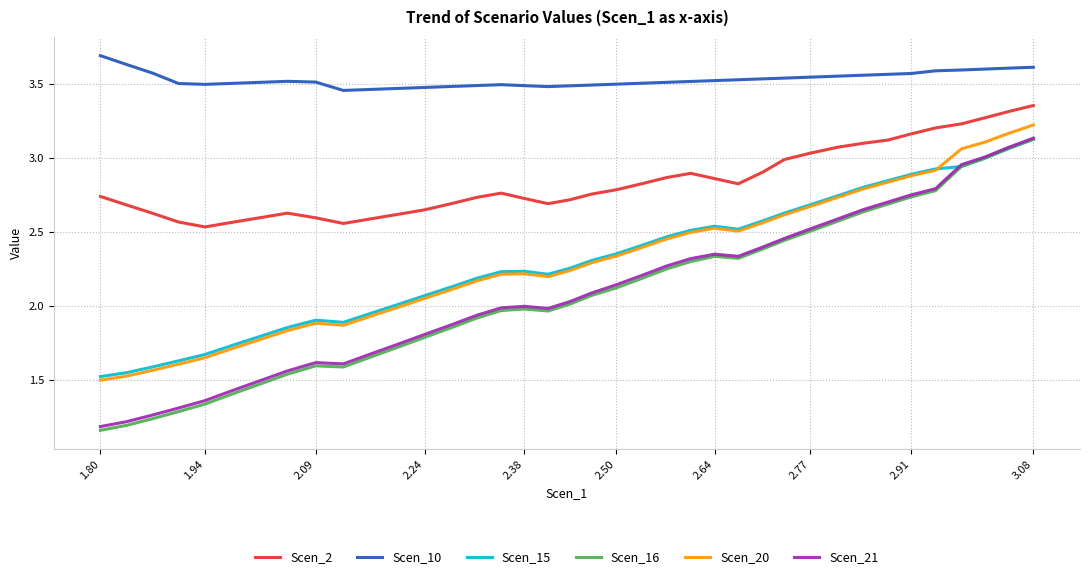

True or false: Scen_16 and Scen_10 cross at least once.

False